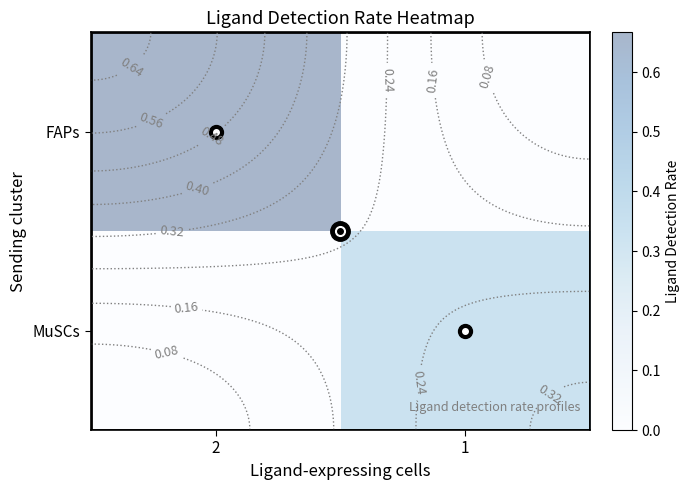

How many data points in FAPs are above 0?

1